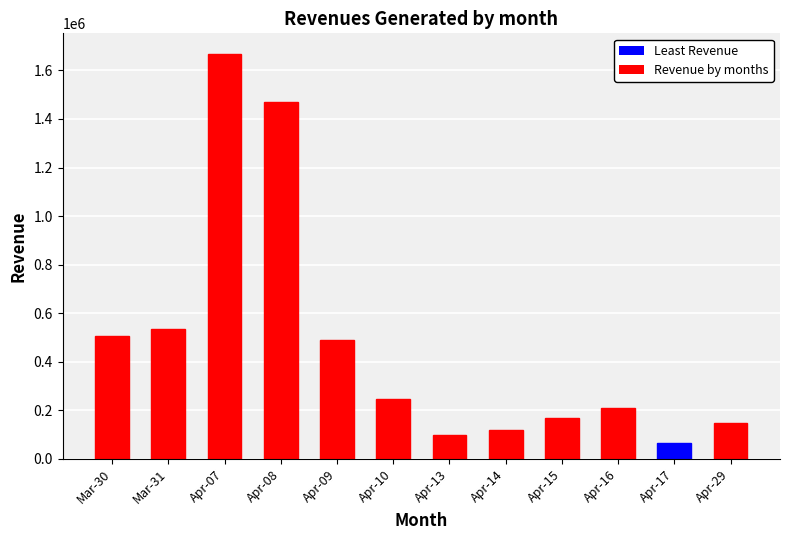

How many values are below 245000?

6